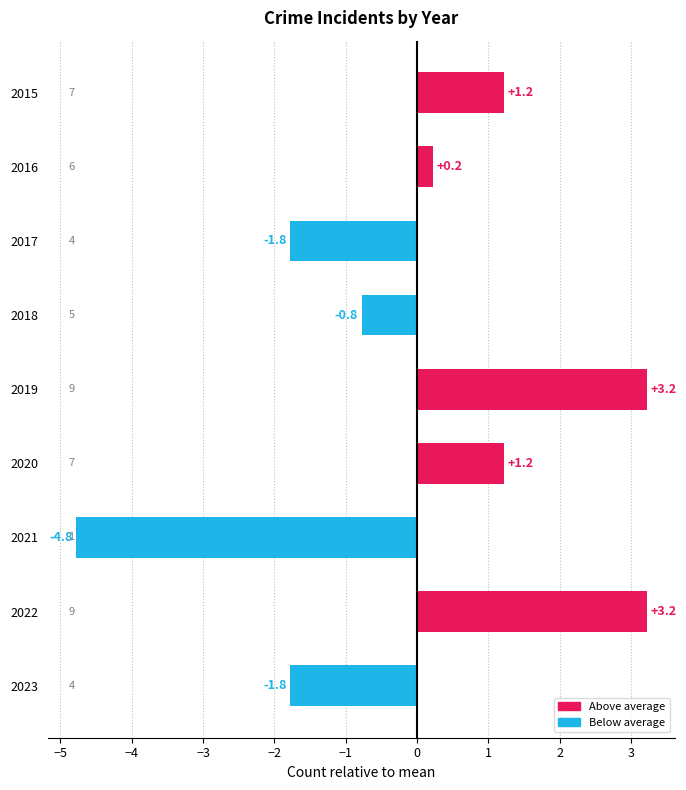

What is the approximate value at 2015?

1.2